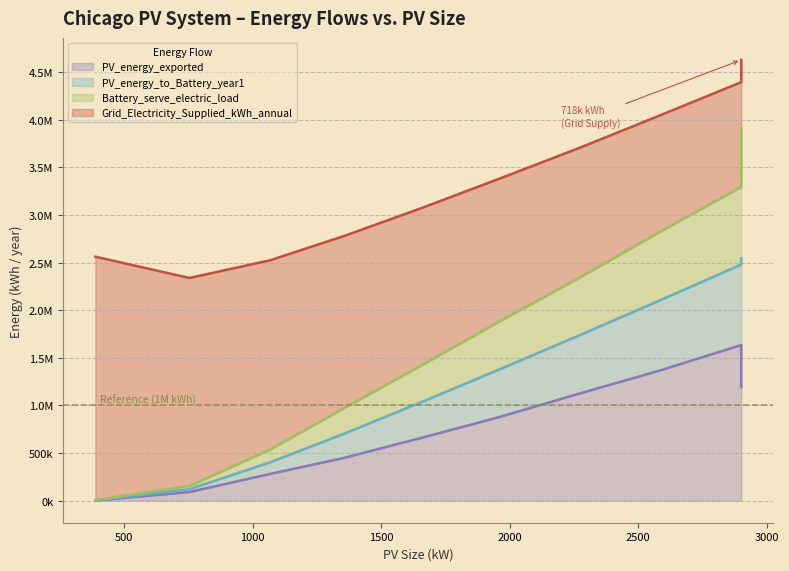

What is the difference between the Grid_Electricity_Supplied_kWh_annual values at 2900 and 2274?

642465.0